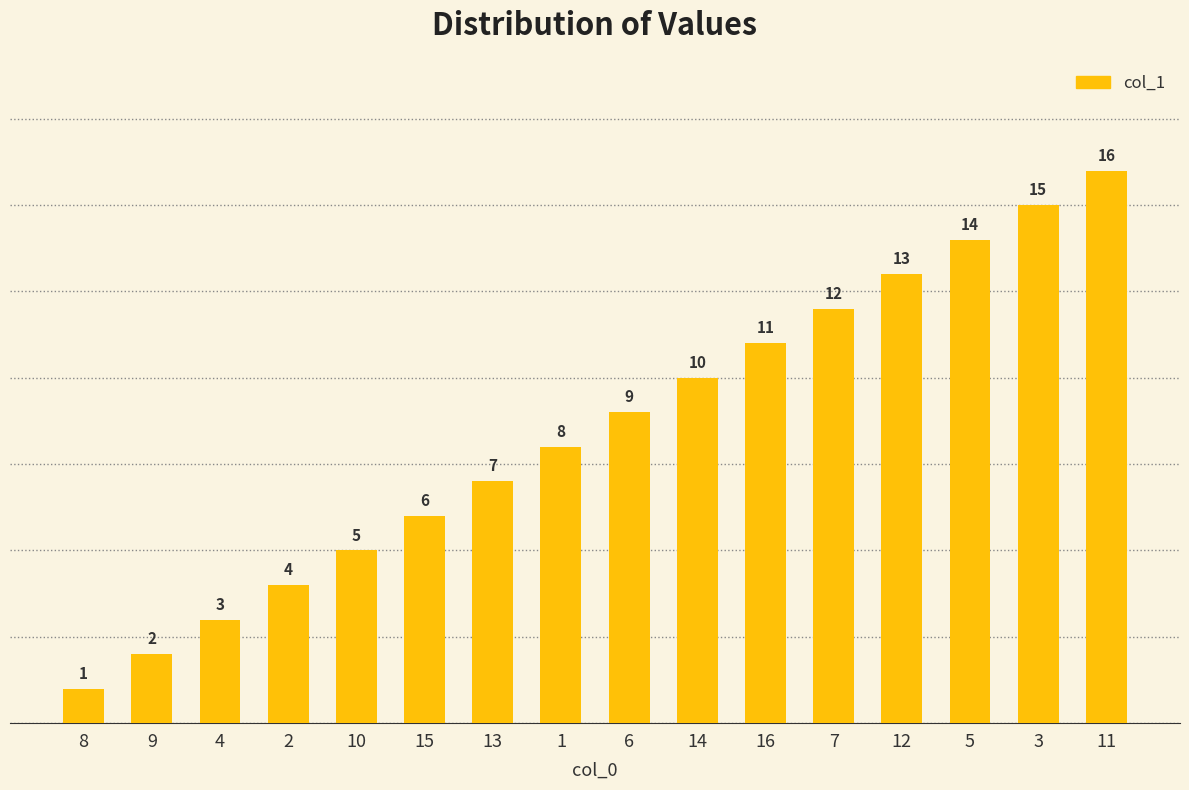

What is the change in value from 5 to 3?

+1